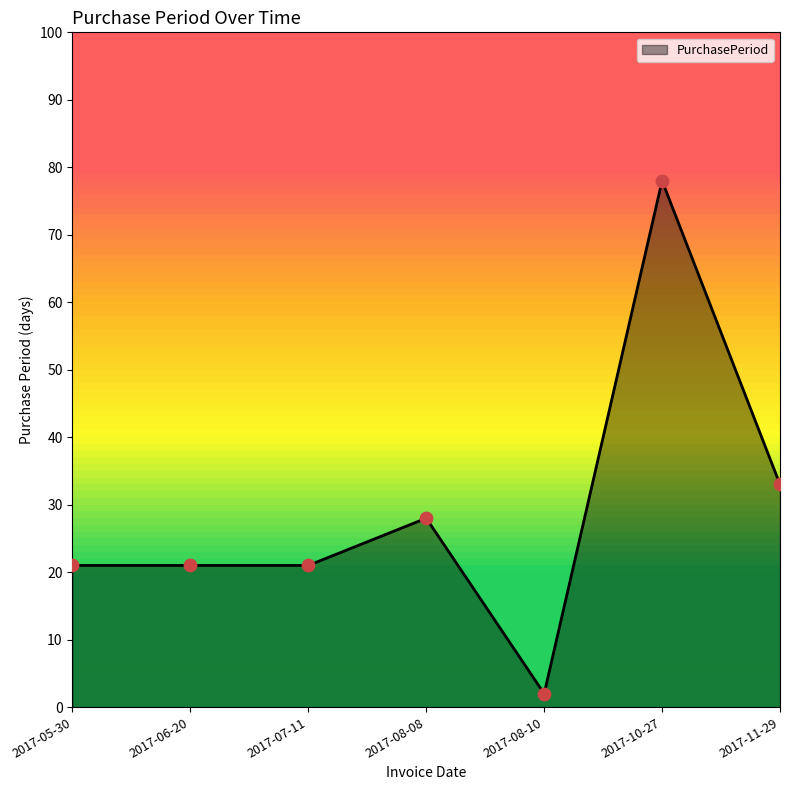

What is the change in value from 2017-07-11 to 2017-08-08?

+7